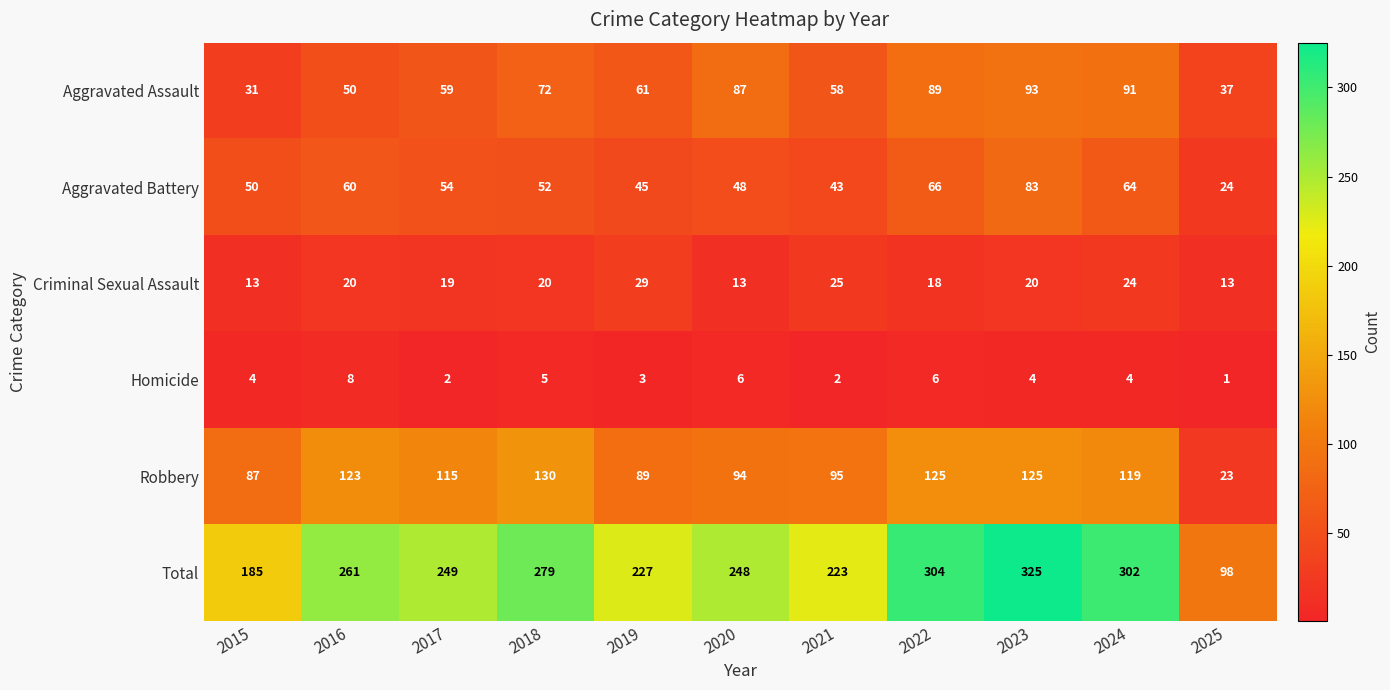

What is the approximate value of Criminal Sexual Assault at 2025?

13